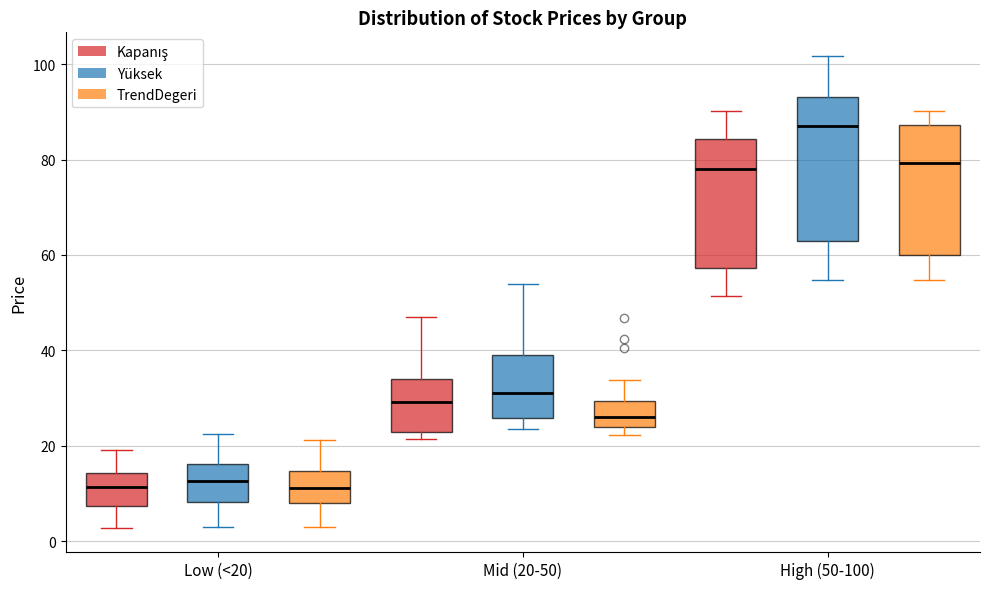

Reading left to right, transcribe this box plot: for each box, give where its median line is, the range the box spans, and where its two whiskers end, as read against the y-axis. The values are not printed on the chart, so give them approximately, as read against the axis.

Low (<20) (Kapanış): median 12, box 8 to 14, whiskers 2 to 20
Low (<20) (Yüksek): median 12, box 8 to 16, whiskers 2 to 22
Low (<20) (TrendDegeri): median 12, box 8 to 14, whiskers 2 to 22
Mid (20-50) (Kapanış): median 30, box 24 to 34, whiskers 22 to 48
Mid (20-50) (Yüksek): median 32, box 26 to 40, whiskers 24 to 54
Mid (20-50) (TrendDegeri): median 26, box 24 to 30, whiskers 22 to 34
High (50-100) (Kapanış): median 78, box 58 to 84, whiskers 52 to 90
High (50-100) (Yüksek): median 86, box 64 to 94, whiskers 54 to 102
High (50-100) (TrendDegeri): median 80, box 60 to 88, whiskers 54 to 90